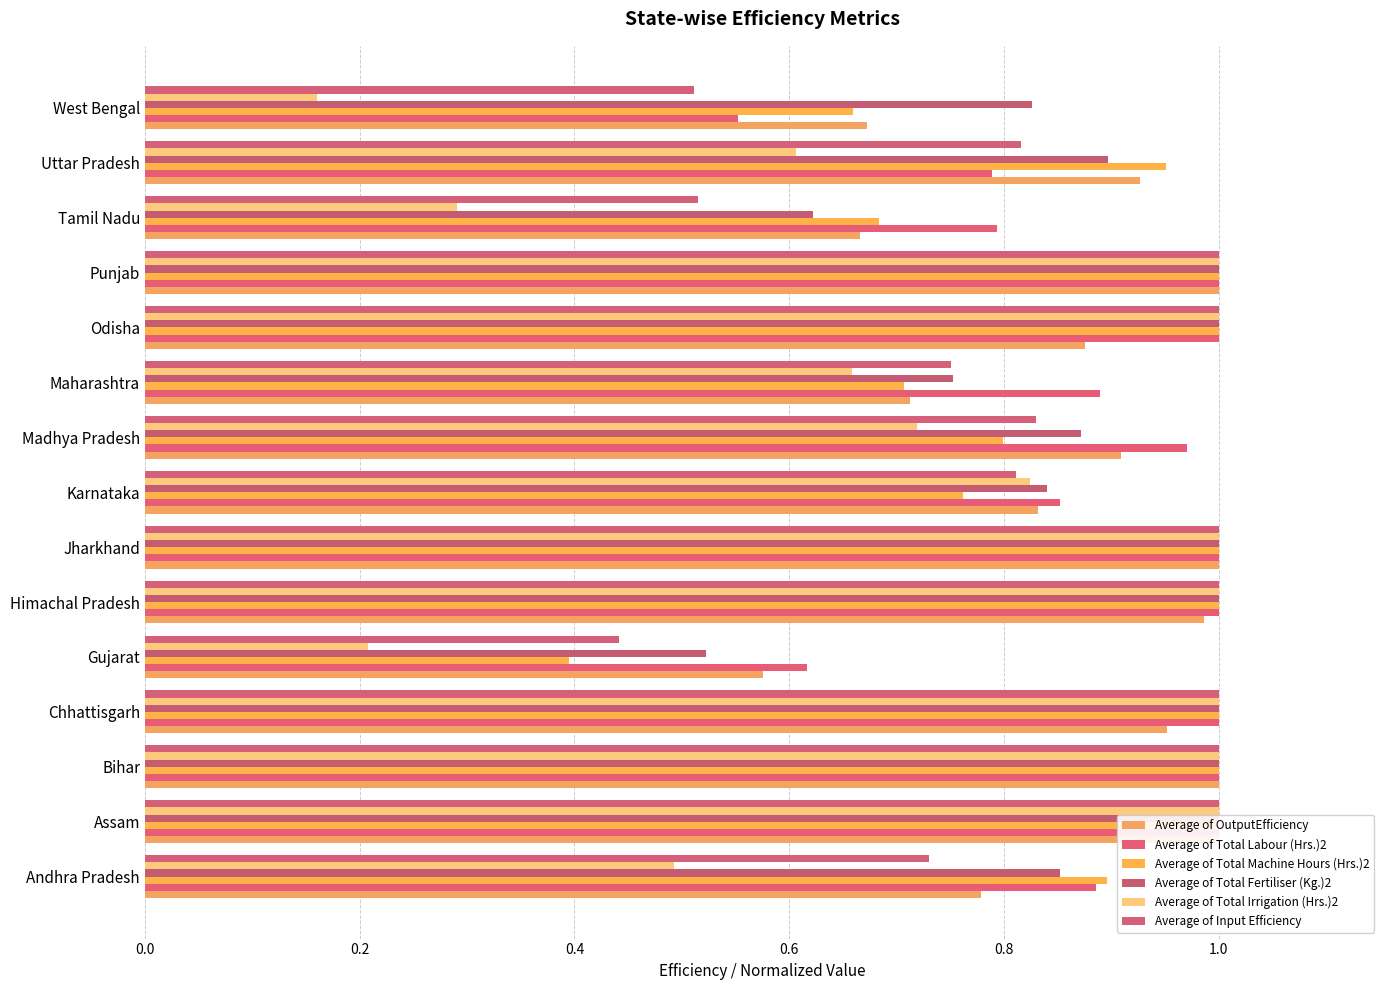

How many bars are there in each group?

6